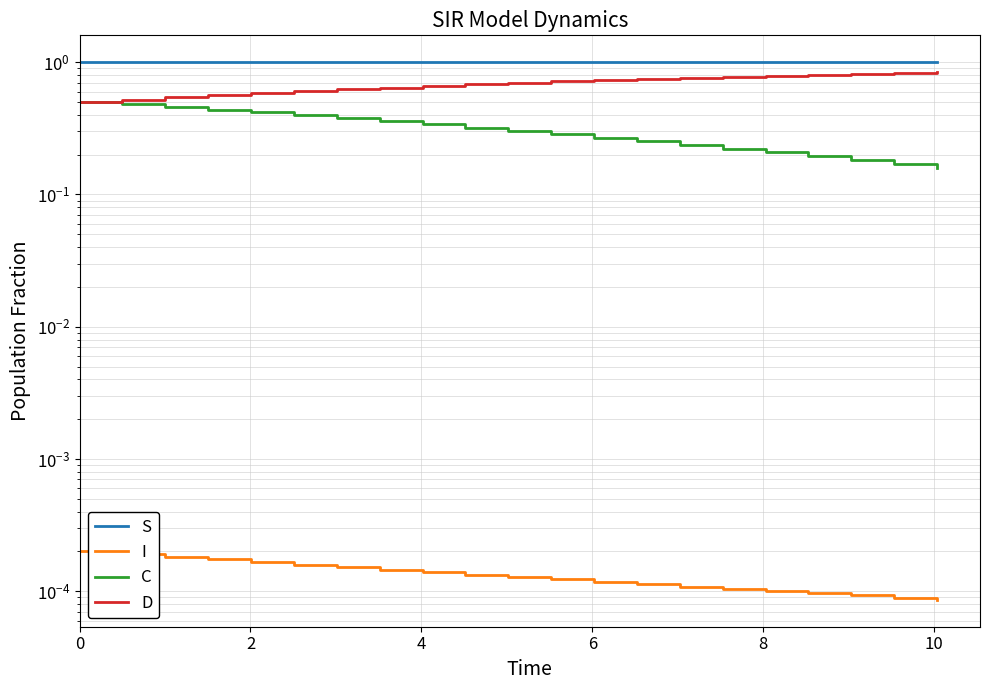

List the series in order of their overall mean, lowest first.

I, C, D, S